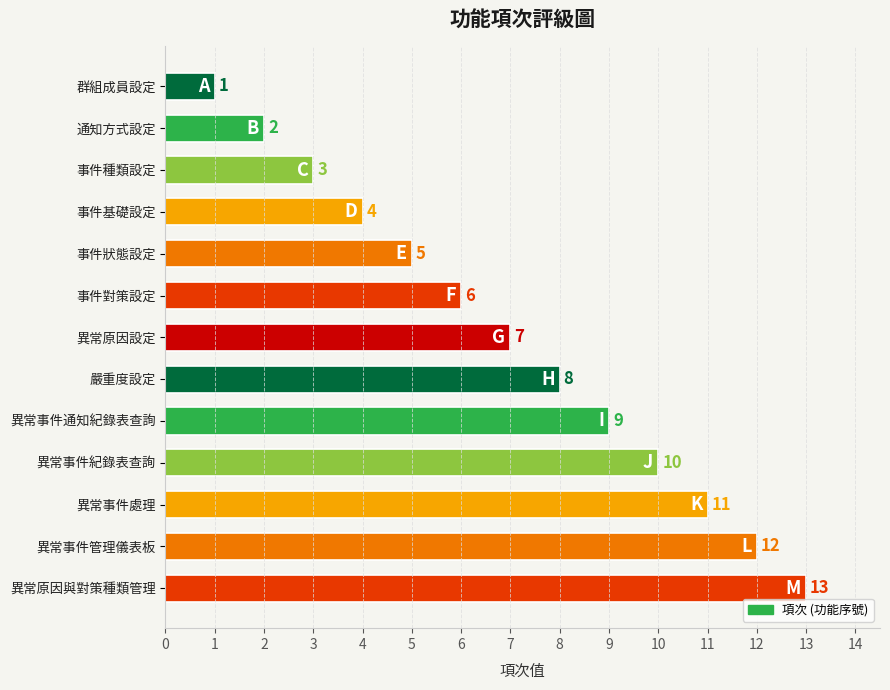

What is the sum of all values?

91